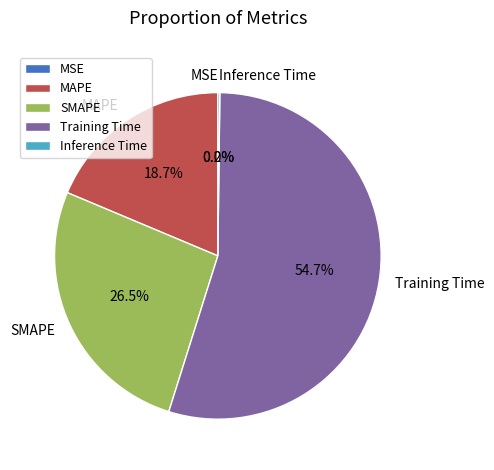

Does any single category account for the majority?

Yes